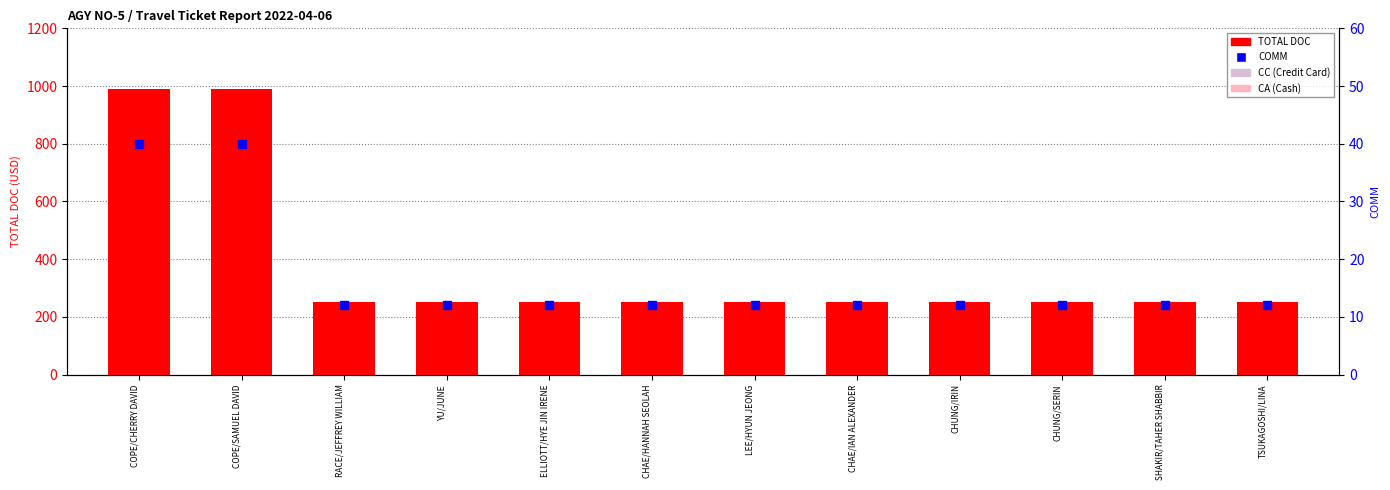

Is the value of COMM at YU/JUNE greater than the value of TOTAL DOC at YU/JUNE?

No